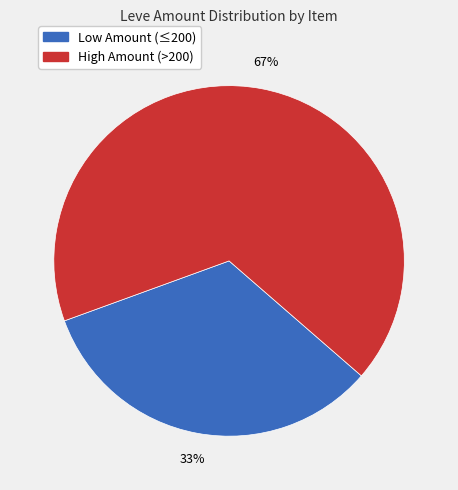

What is the smallest slice in the pie chart?

Low Amount (≤200)